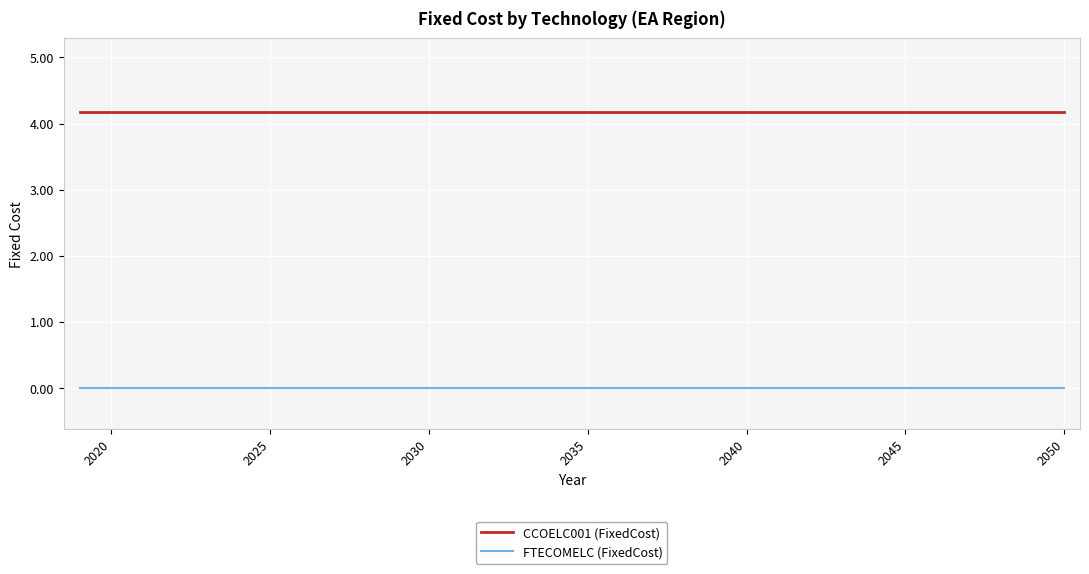

True or false: CCOELC001 (FixedCost) and FTECOMELC (FixedCost) intersect in this chart.

False